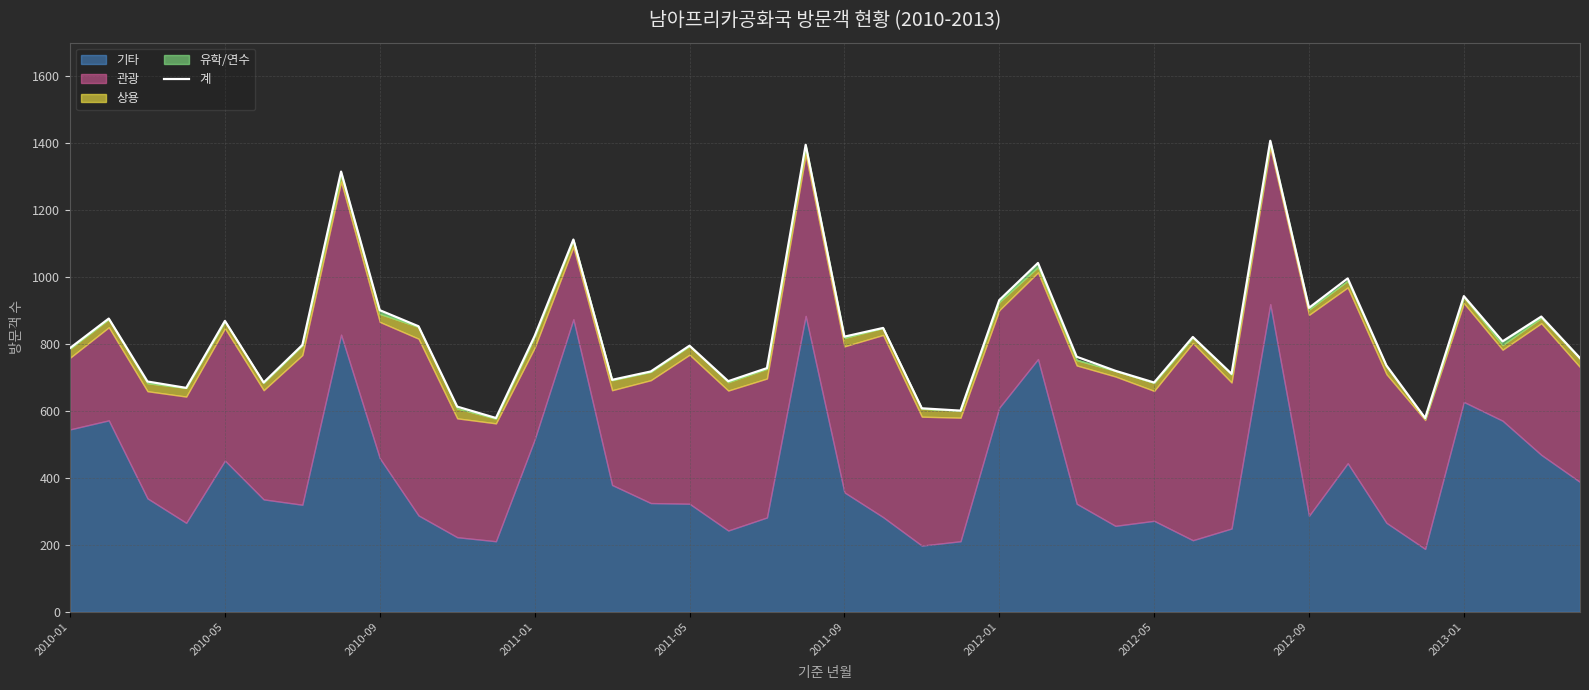

True or false: there are more than 2 points higher than both neighbors.

True